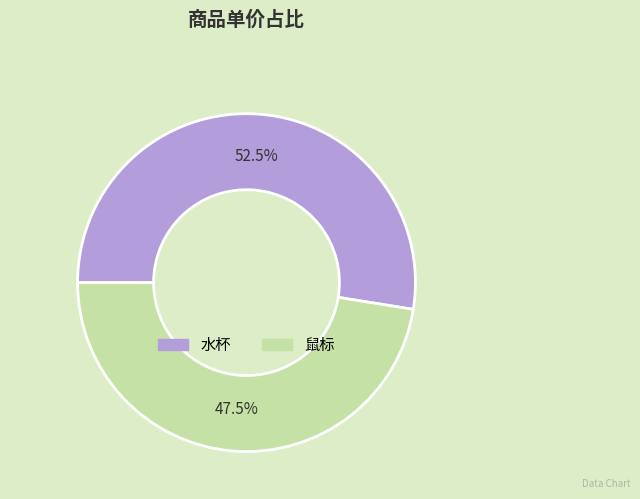

Does 水杯 represent more than half of the total?

Yes